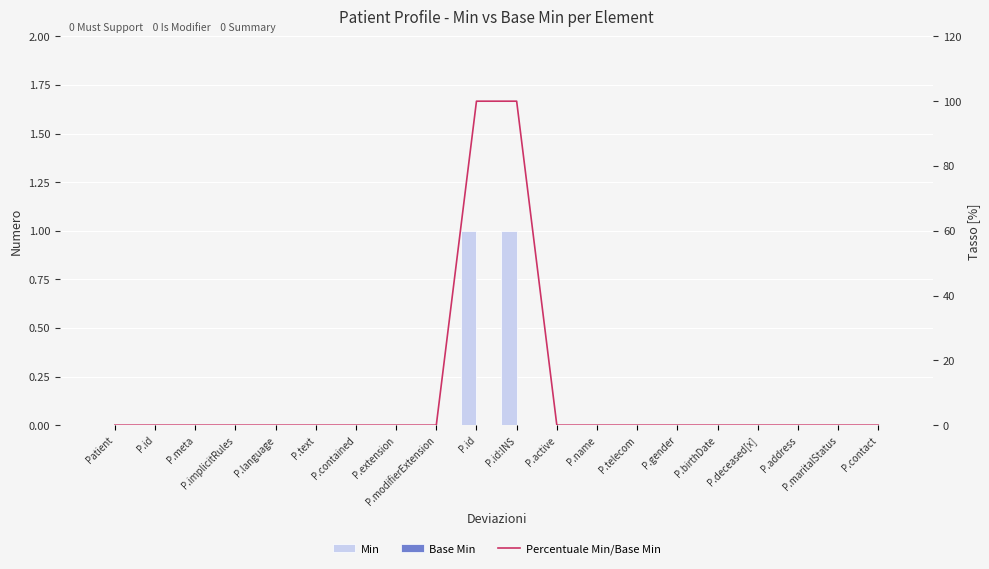

How many groups of bars are there?

20